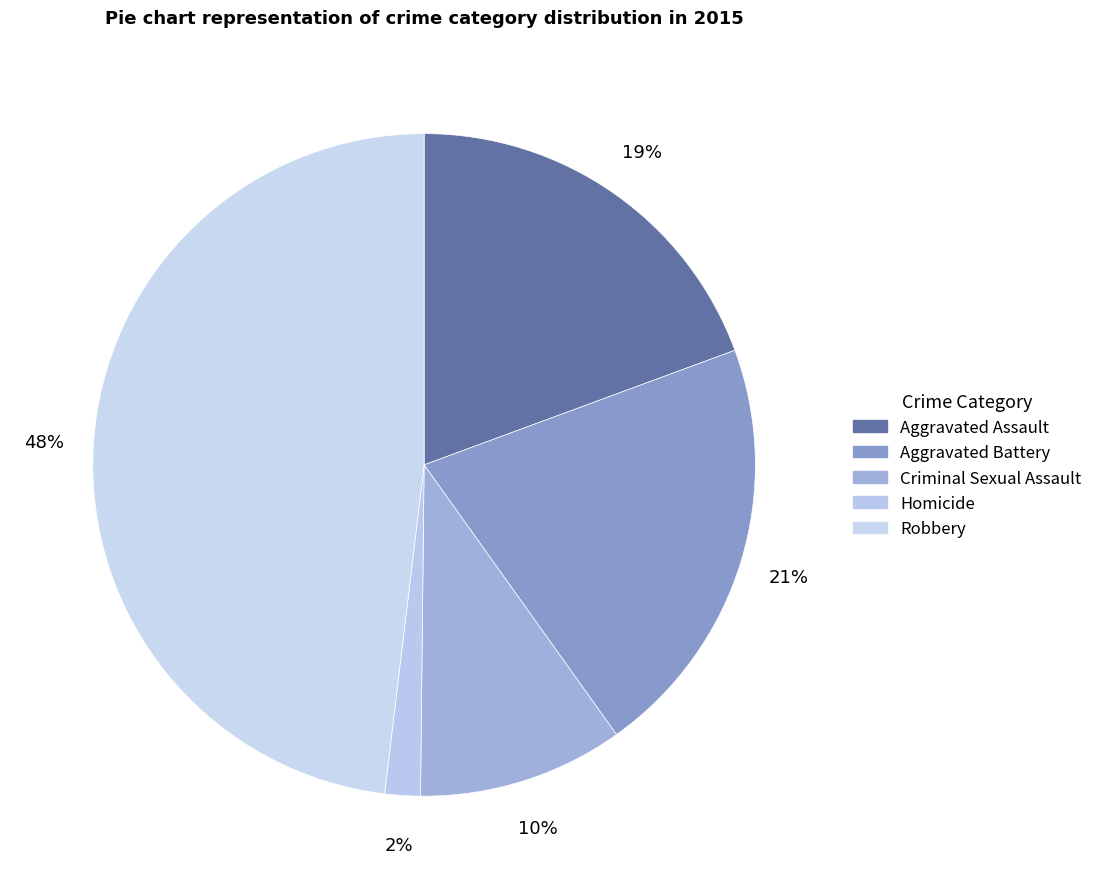

Approximately how many times larger is the value at Homicide compared to Criminal Sexual Assault?

0.2